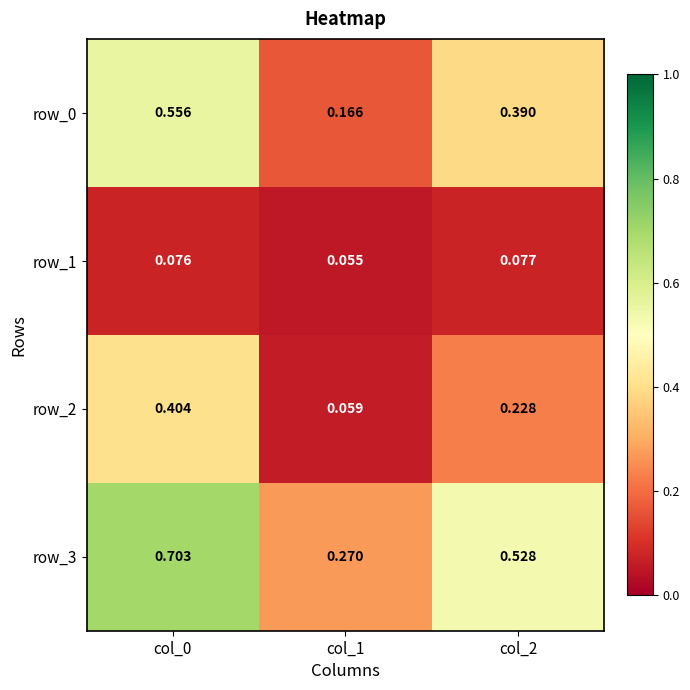

At which label does row_2 reach its minimum?

col_1